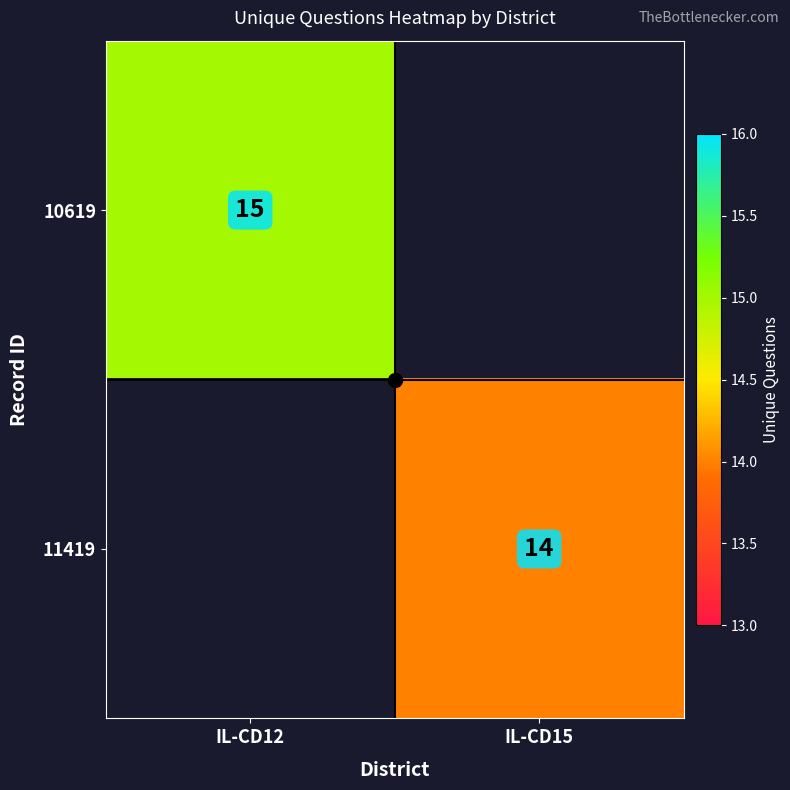

Is it true that 10619 equals 22 at IL-CD12?

False